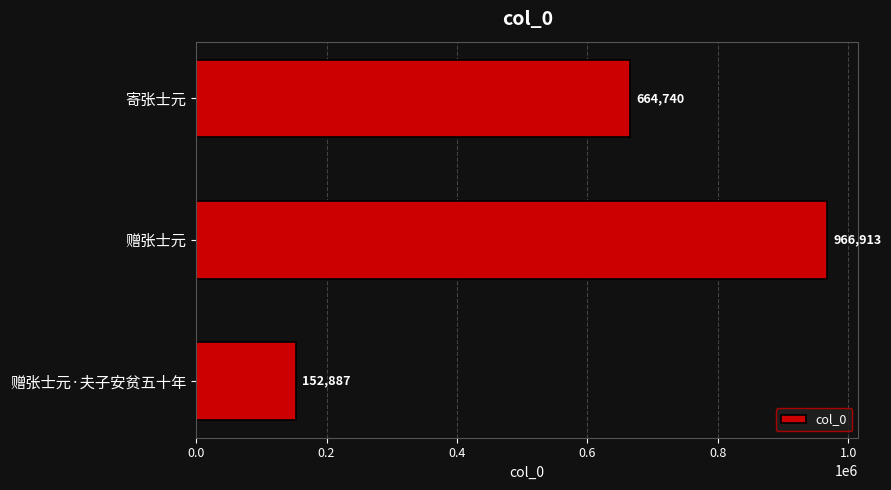

Rank the categories by value from lowest to highest.

赠张士元·夫子安贫五十年, 寄张士元, 赠张士元